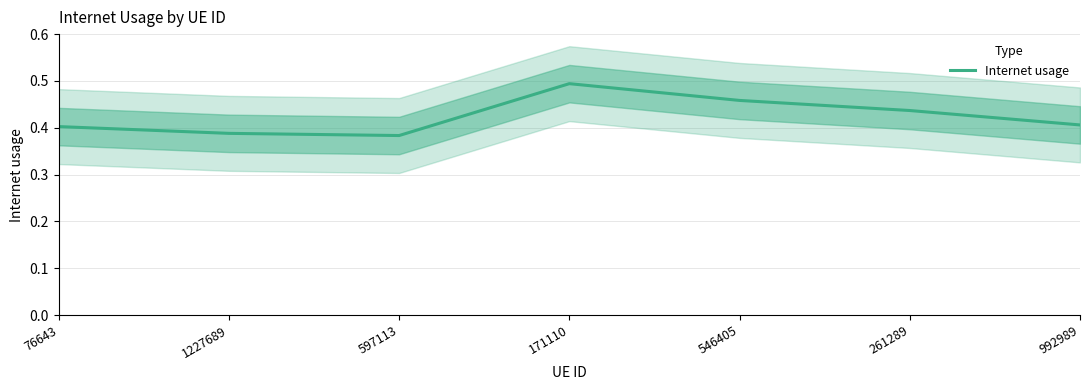

At which category does the chart reach its minimum across all series?

597113